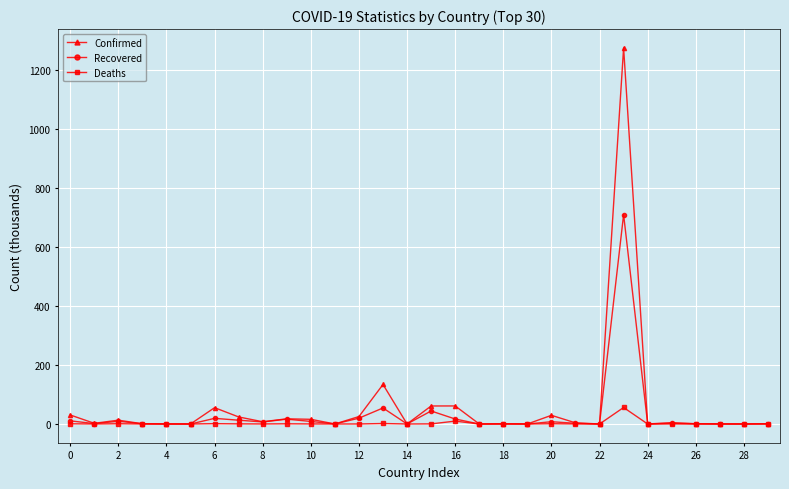

List the series in order of their peak value, highest first.

Confirmed, Recovered, Deaths